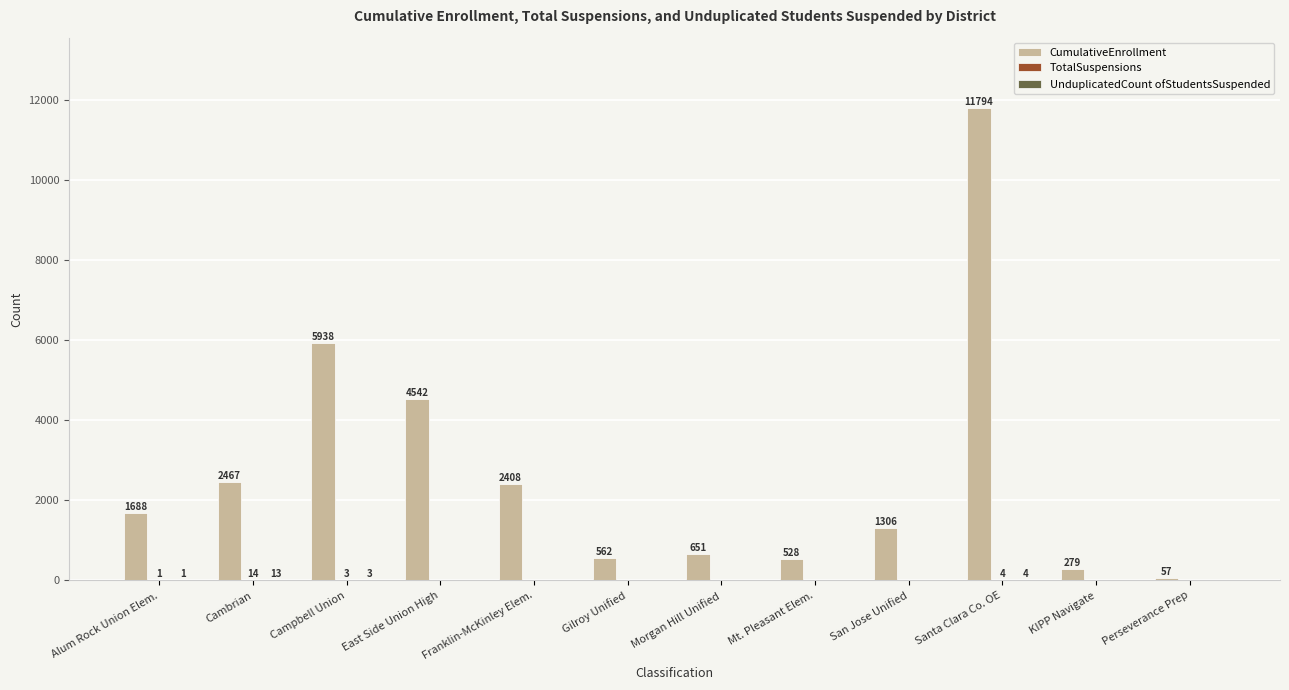

The value of CumulativeEnrollment at Morgan Hill Unified is 651. True or false?

True